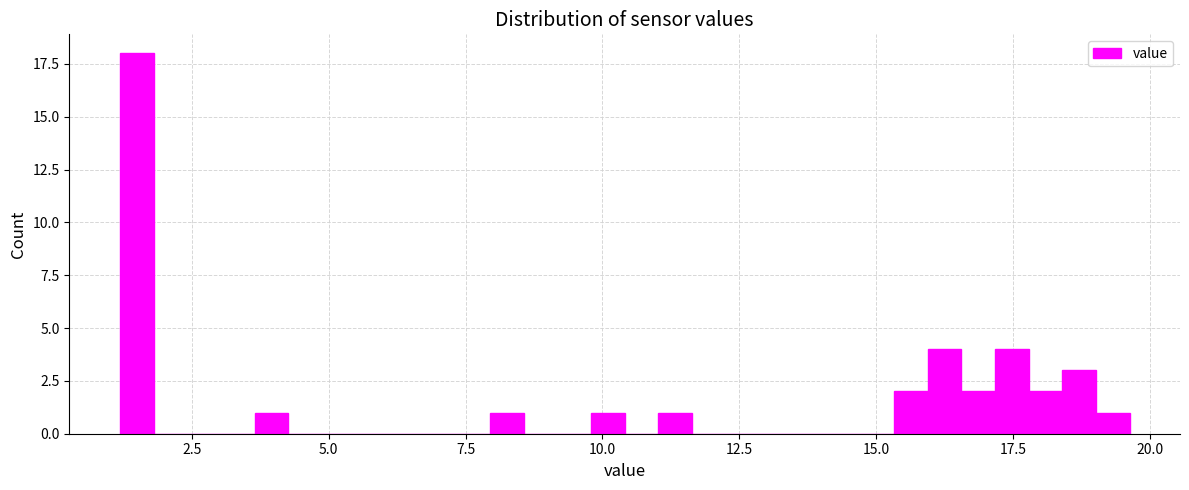

Read against the x-axis, roughly where is the centre of the tallest bar?

1.5